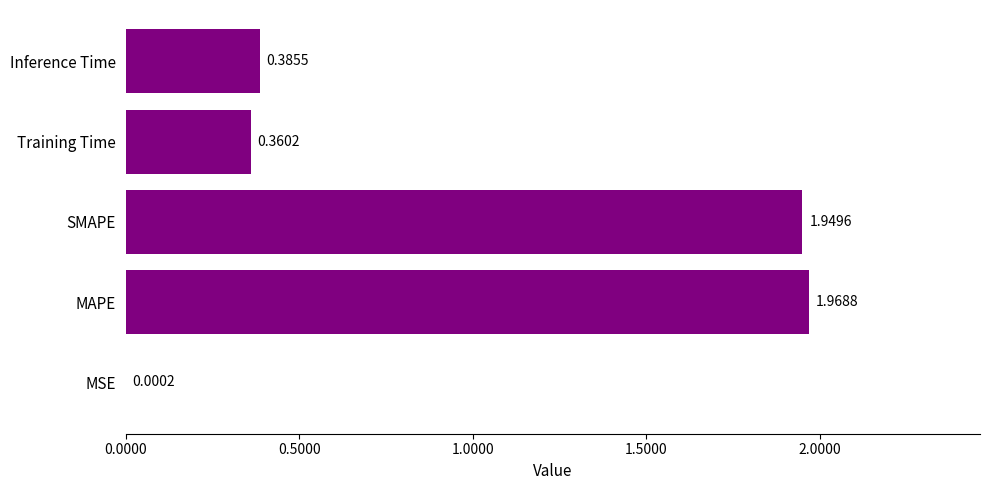

Count the number of data series in this chart.

1